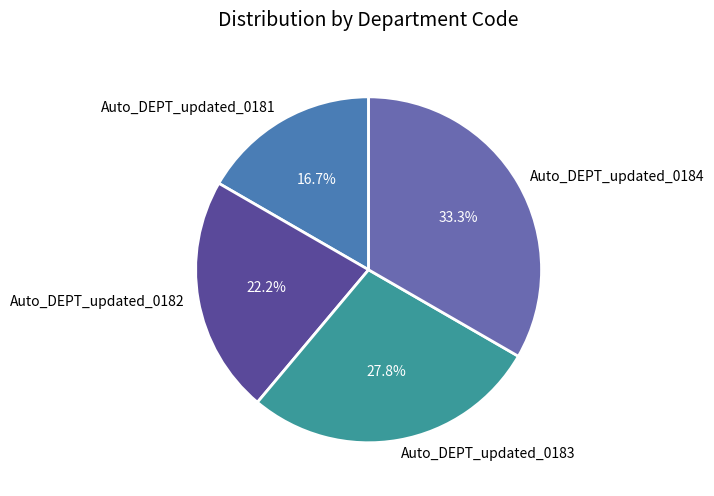

Does Auto_DEPT_updated_0181 account for over 50% of the chart?

No